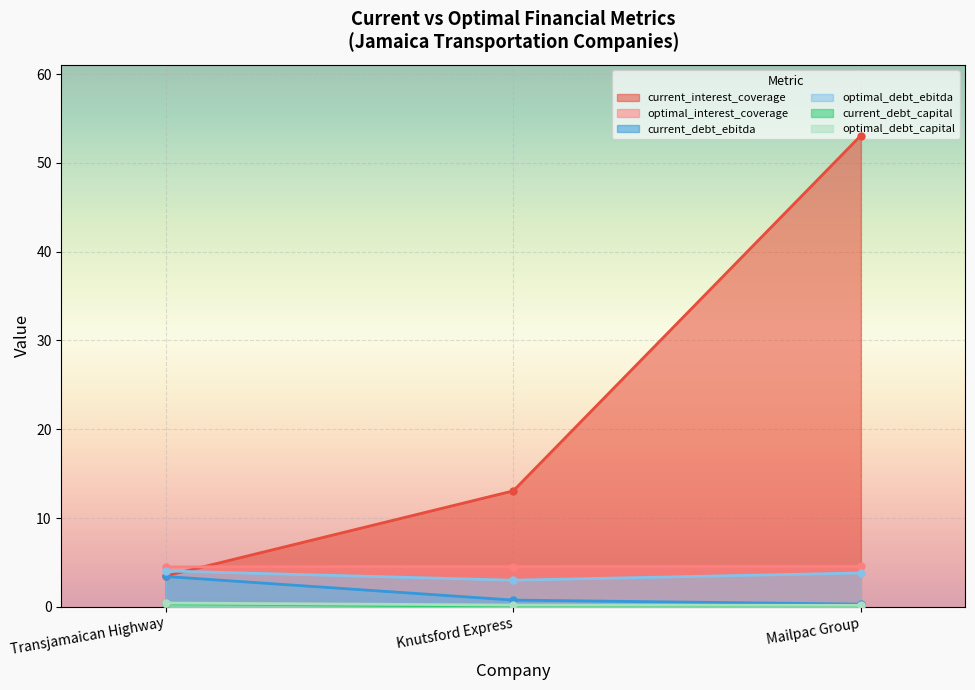

What is the label of the 1st point from the right?

Mailpac Group